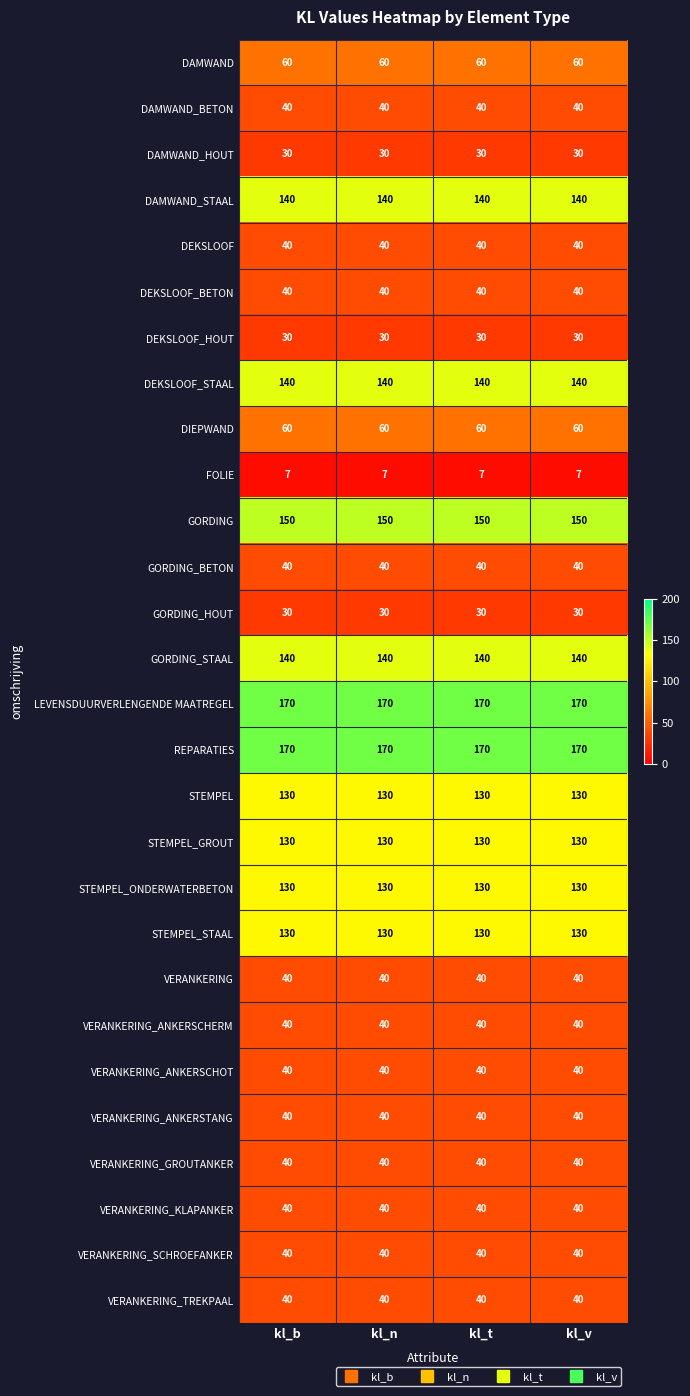

What is the greatest value displayed?

170